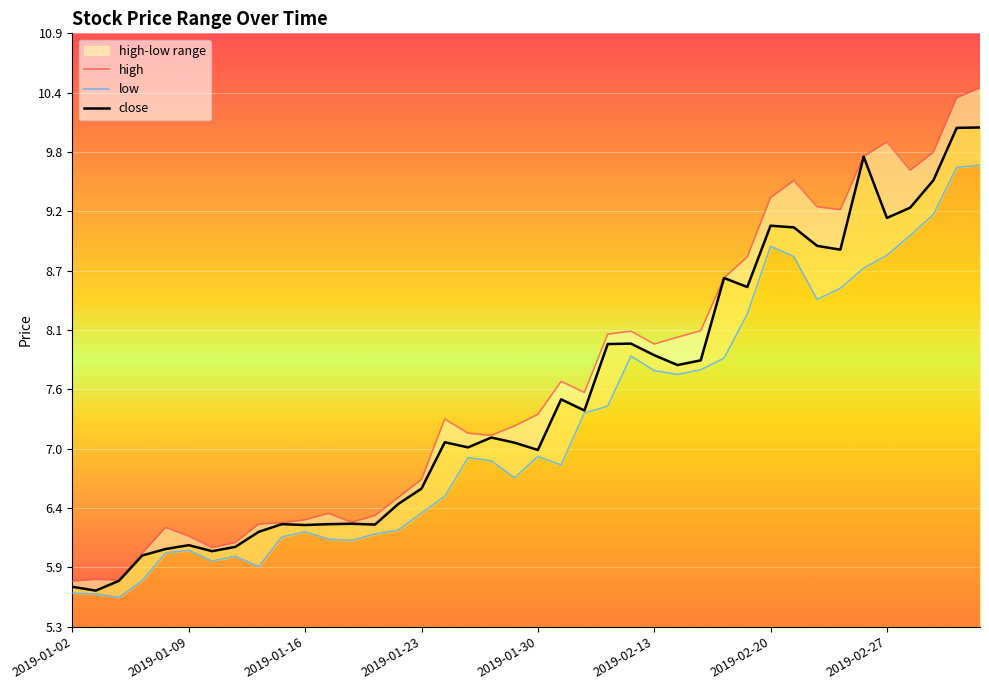

At which label does low reach its peak?

39